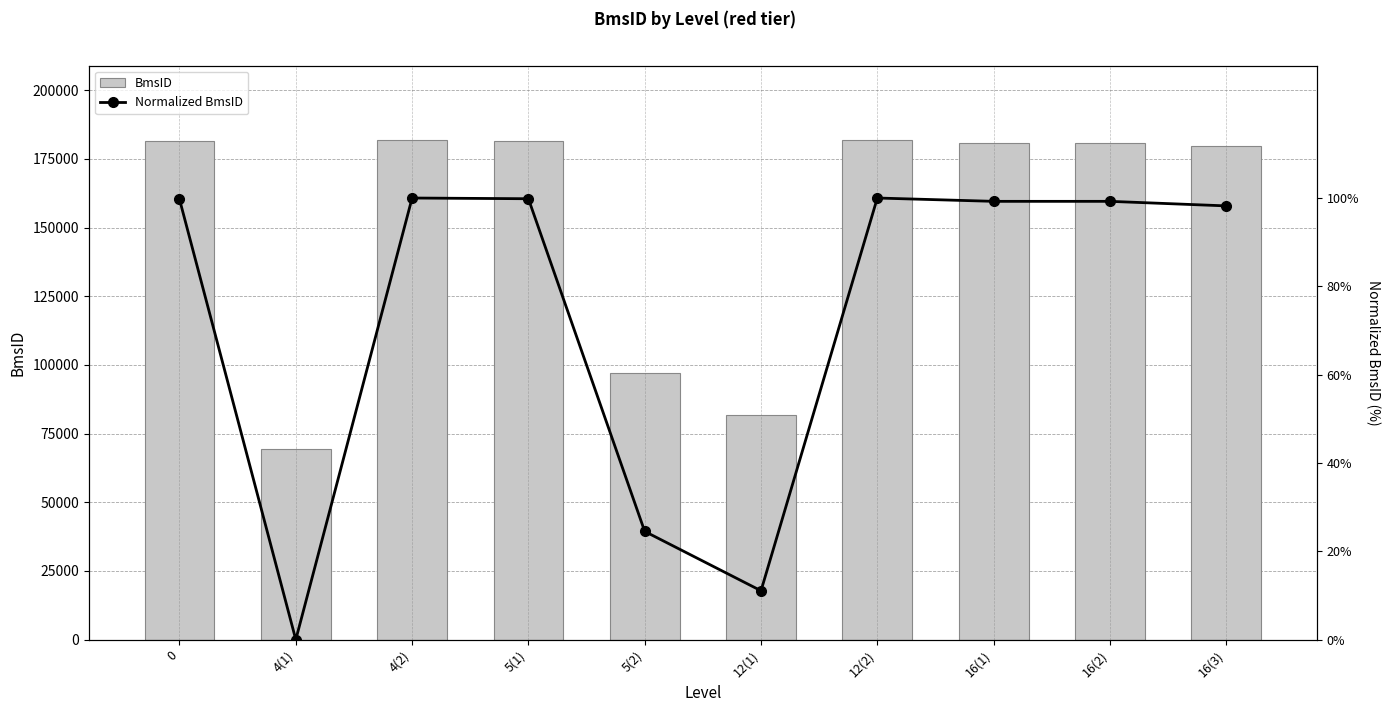

Where is Normalized BmsID nearest to the value 50?

5(2)